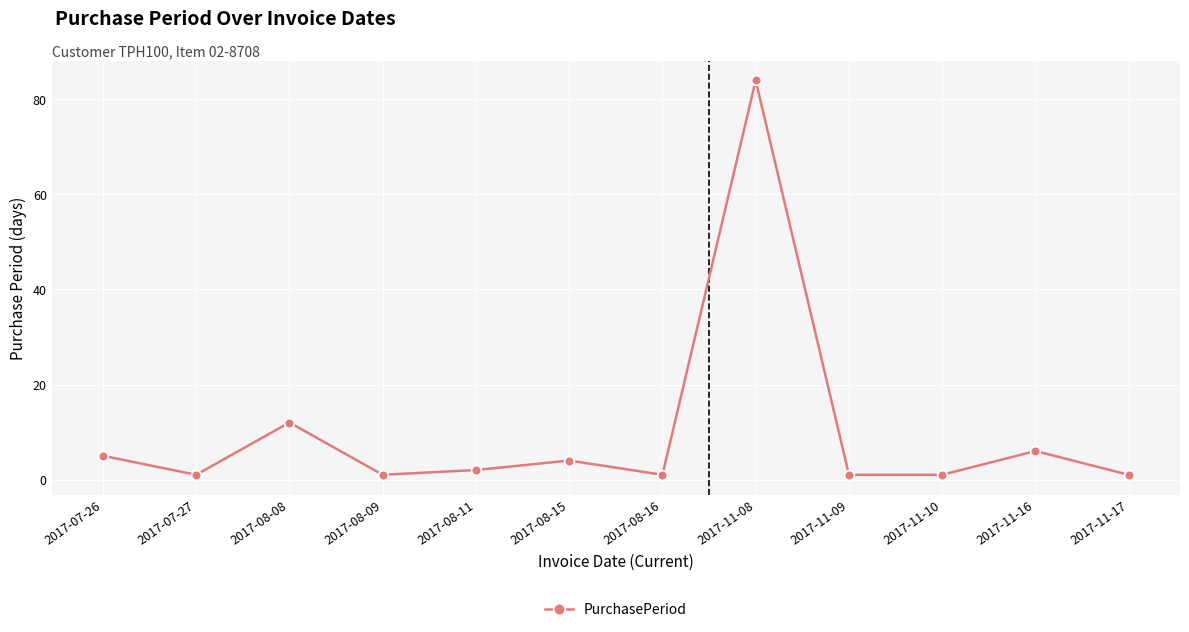

How many points are higher than both their immediate neighbors (excluding endpoints)?

4